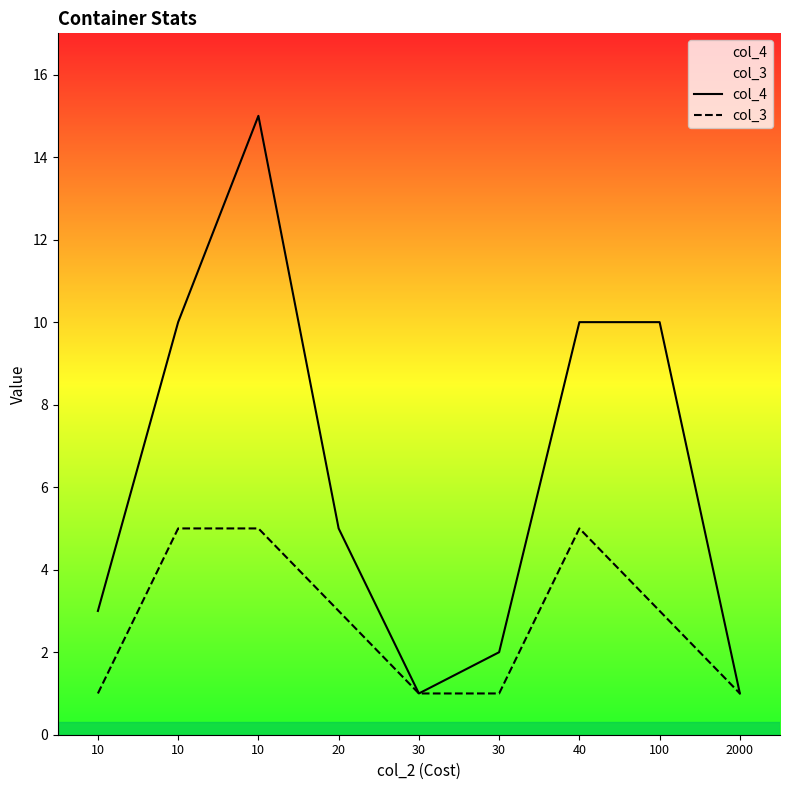

How many data points in col_3 are less than 3?

4